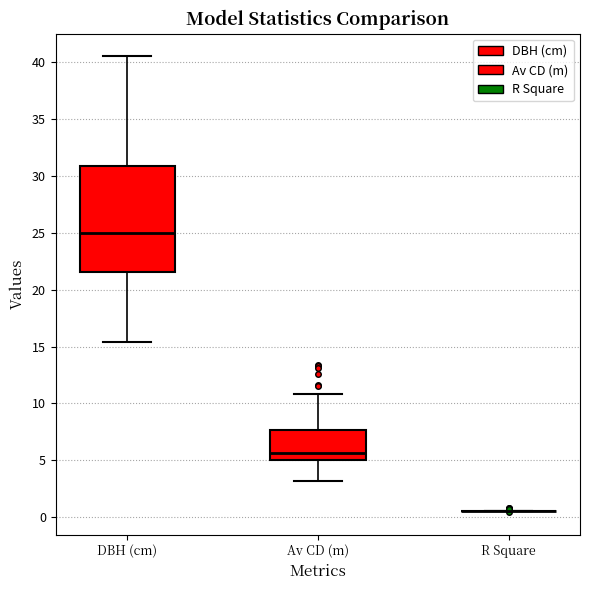

Where does the lower whisker of the box for DBH (cm) end on the y-axis? The values are not printed on the chart, so give them approximately, as read against the axis.

15.5